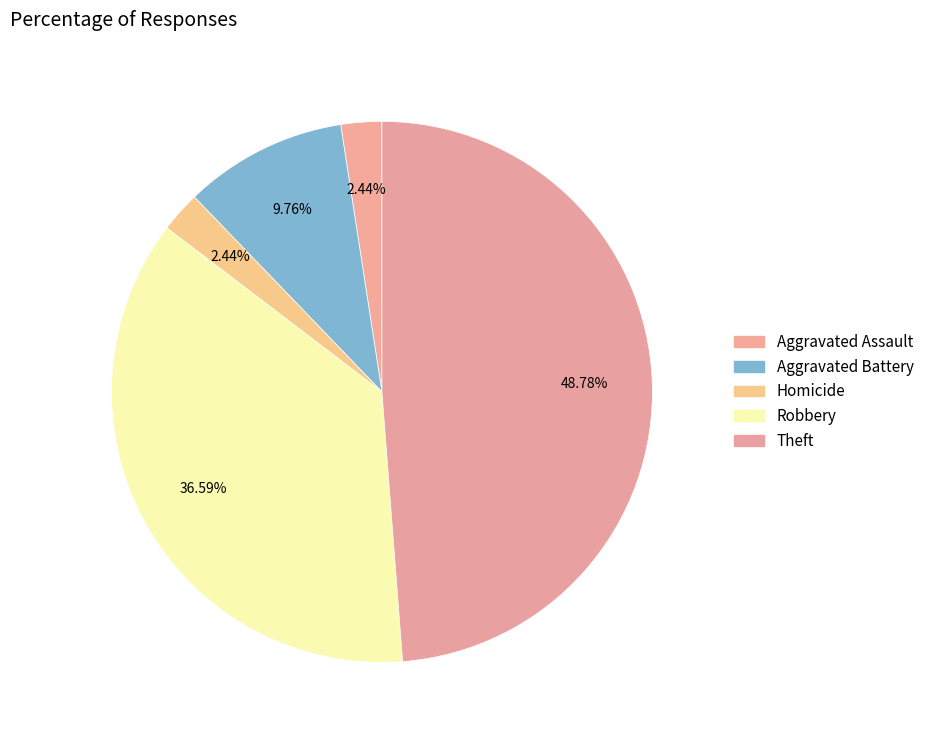

How many segments does this pie chart have?

5